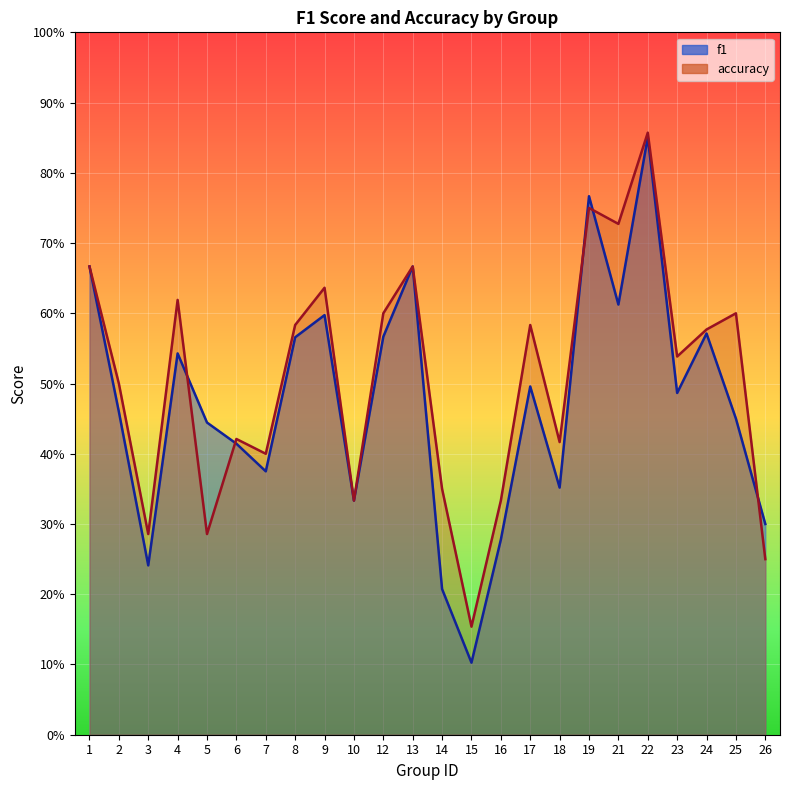

Reading left to right, transcribe all the data shown in this chart.

f1: 0.7	0.5	0.2	0.5	0.4	0.4	0.4	0.6	0.6	0.3	0.6	0.7	0.2	0.1	0.3	0.5	0.4	0.8	0.6	0.9	0.5	0.6	0.5	0.3
accuracy: 0.7	0.5	0.3	0.6	0.3	0.4	0.4	0.6	0.6	0.3	0.6	0.7	0.3	0.2	0.3	0.6	0.4	0.8	0.7	0.9	0.5	0.6	0.6	0.2